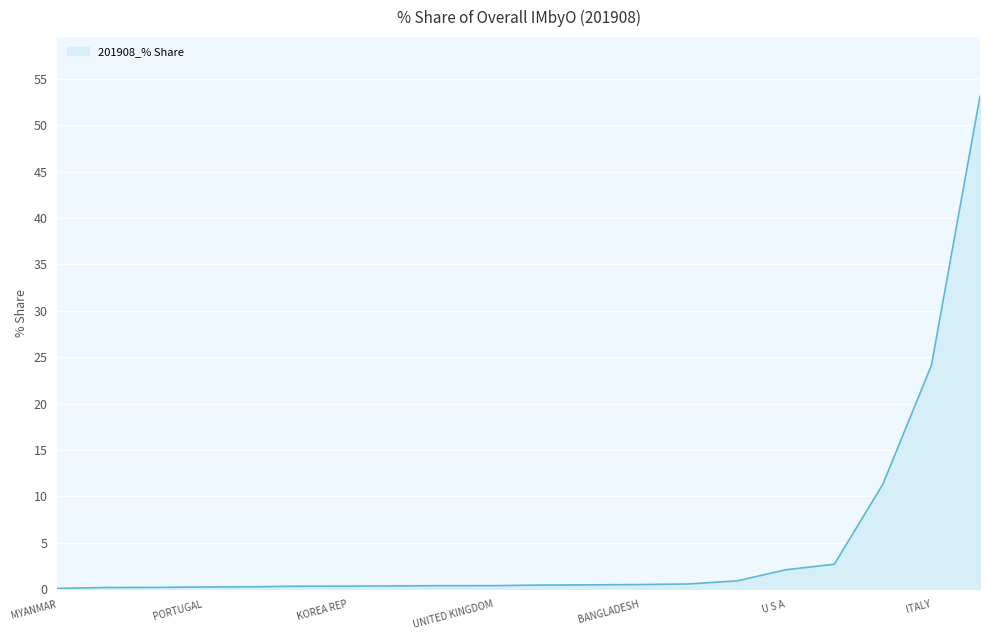

What is the difference between the maximum and minimum values?

53.0